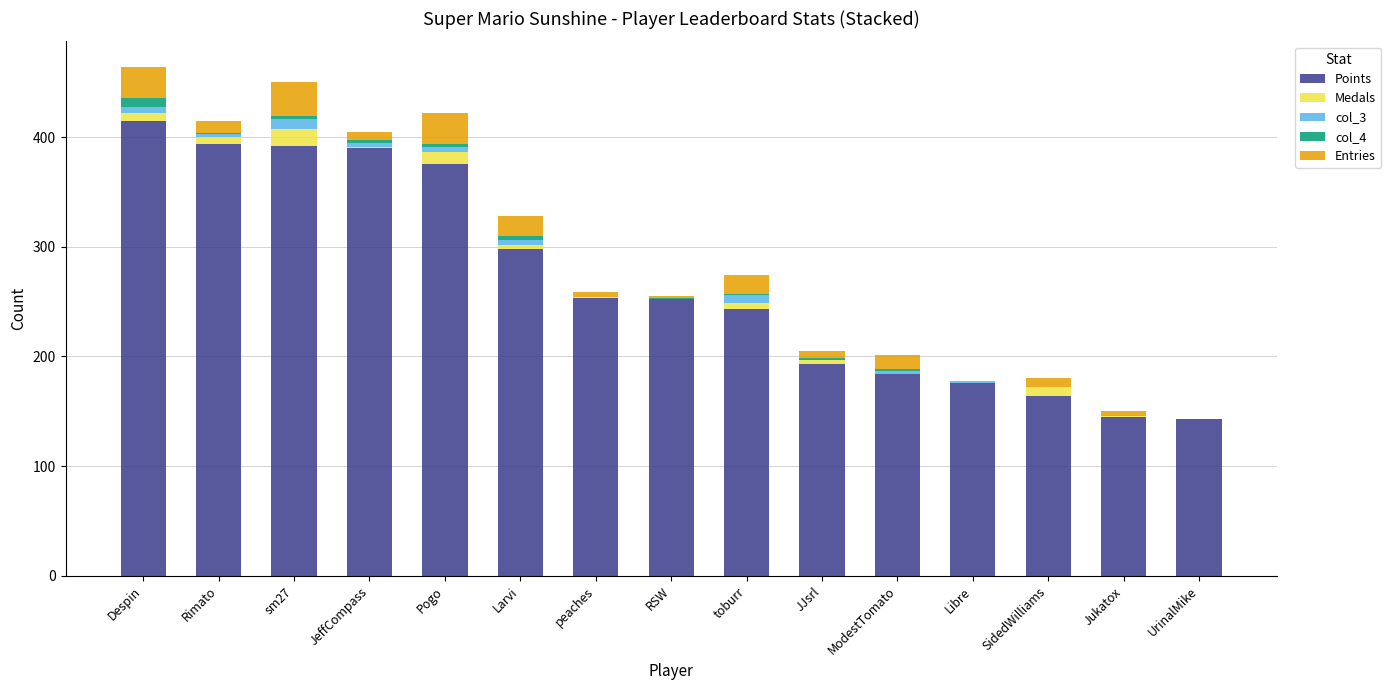

Which category has the highest value in the Points series?

Despin